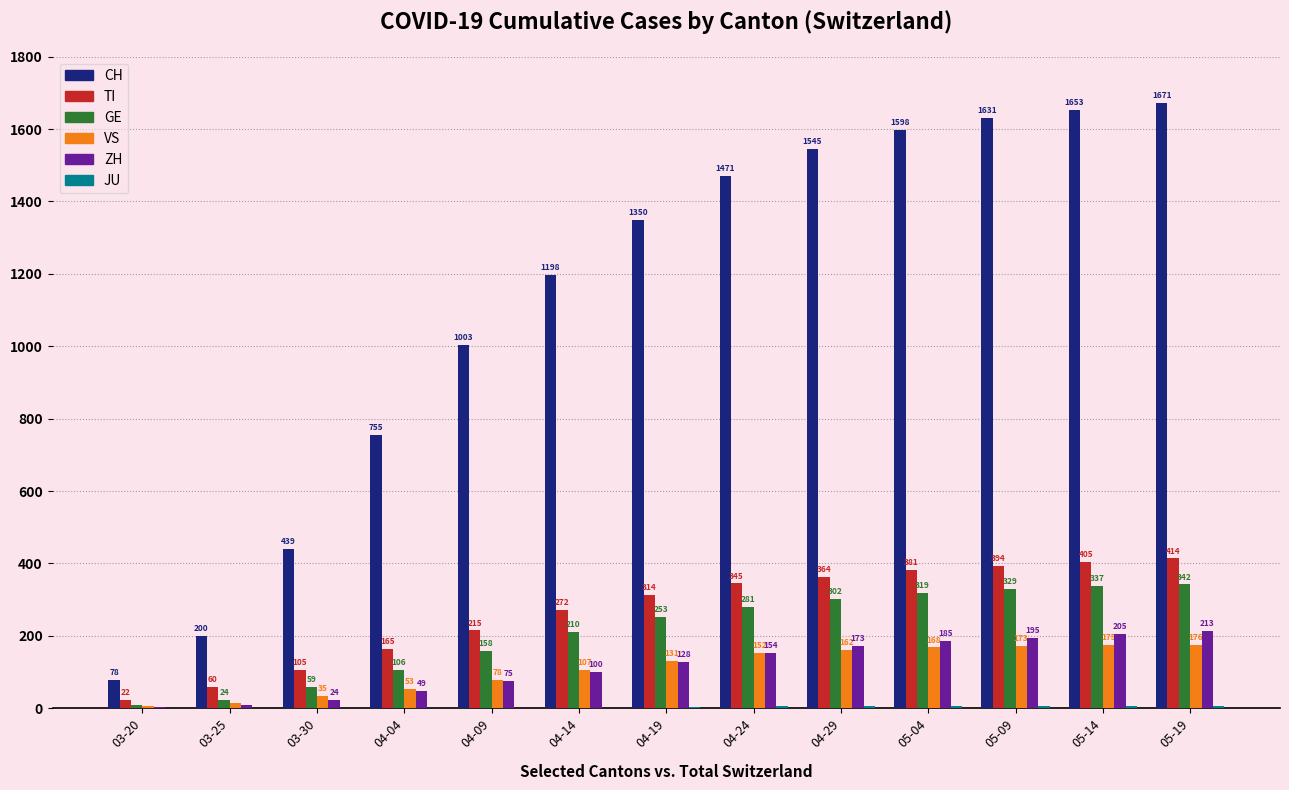

The VS series shows 175 at 05-14. True or false?

True